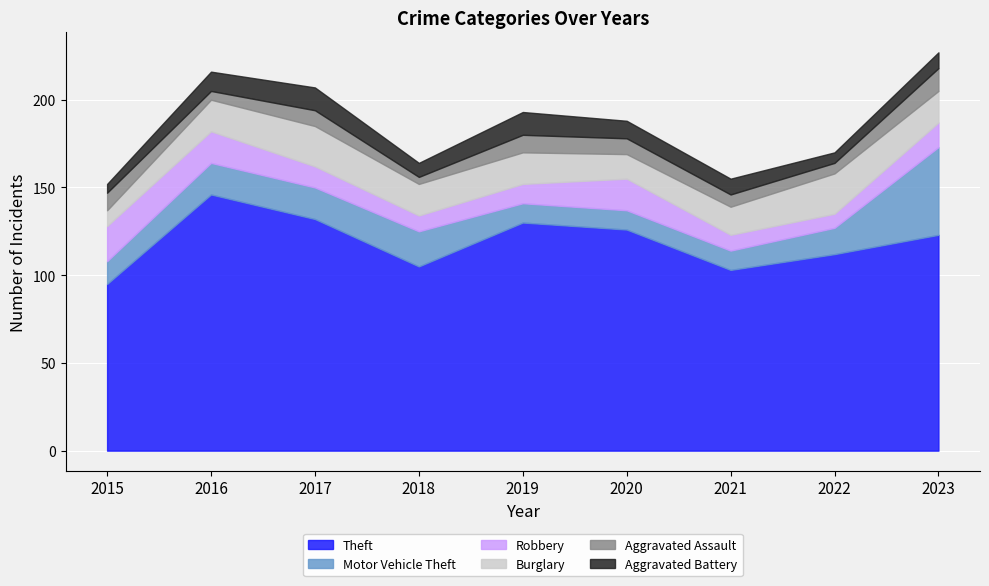

True or false: Motor Vehicle Theft and Aggravated Assault cross at least once.

False